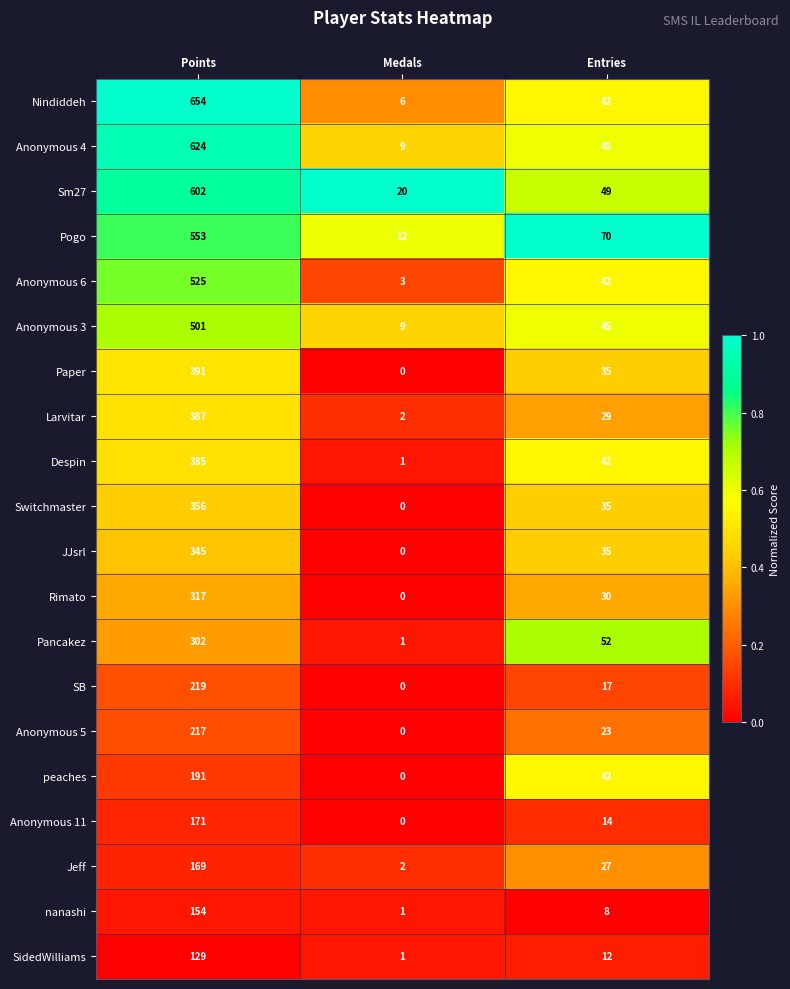

At Points, list the series in order from smallest to largest.

SidedWilliams, nanashi, Jeff, Anonymous 11, peaches, Anonymous 5, SB, Pancakez, Rimato, JJsrl, Switchmaster, Despin, Larvitar, Paper, Anonymous 3, Anonymous 6, Pogo, Sm27, Anonymous 4, Nindiddeh